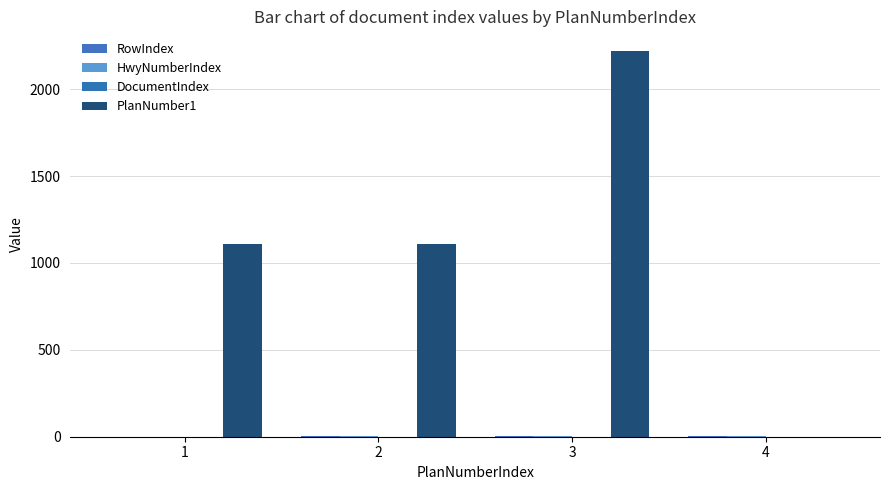

What is the sum of all RowIndex values?

10